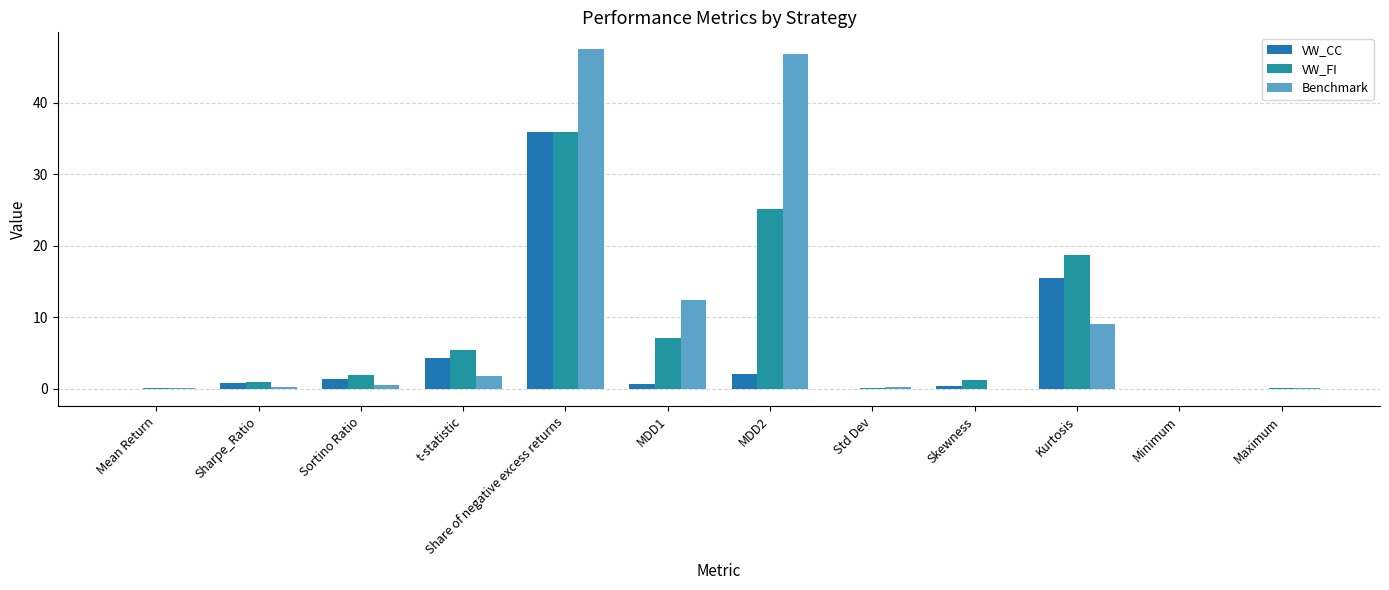

Count the number of categories in the chart.

12